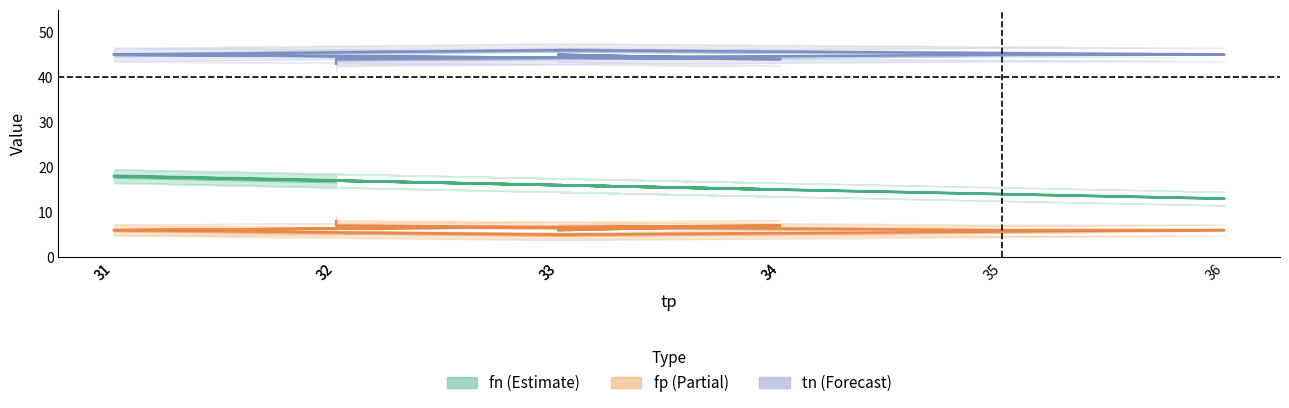

How many interior local peaks does the fp series have?

2